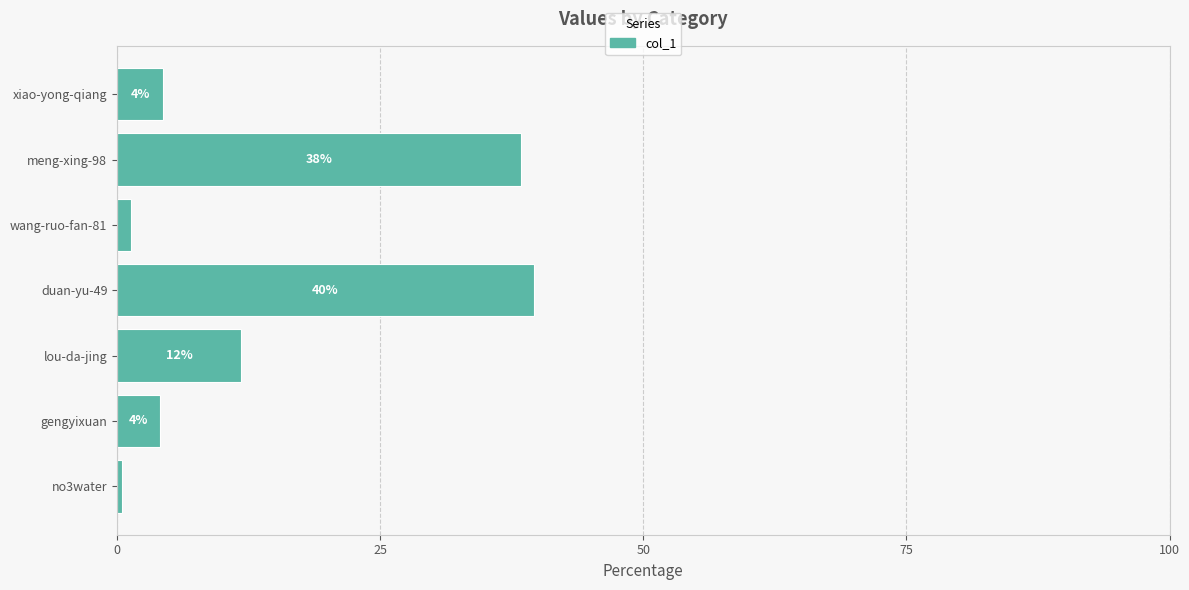

What is the minimum value shown in the chart?

0.4